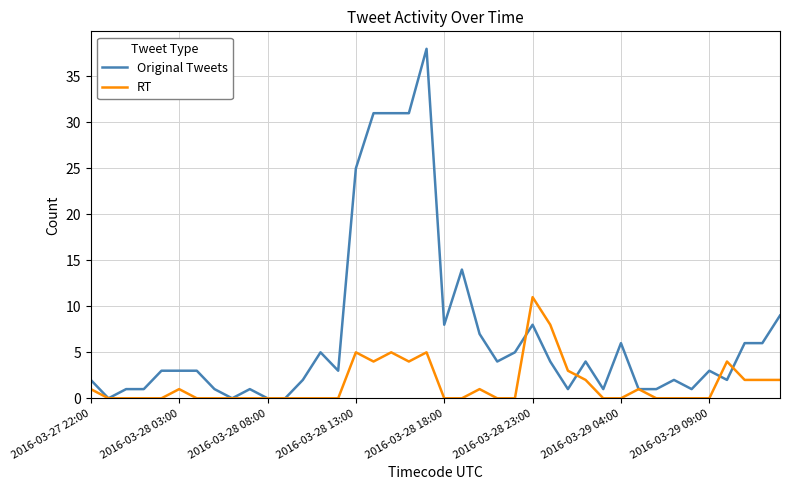

What are all the series names shown in the legend?

Original Tweets, RT